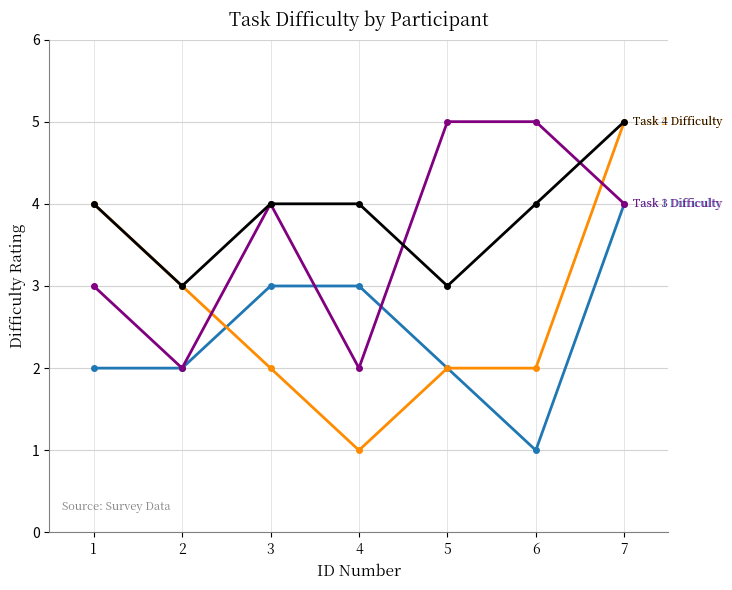

At which category is the sum across all series the highest?

7